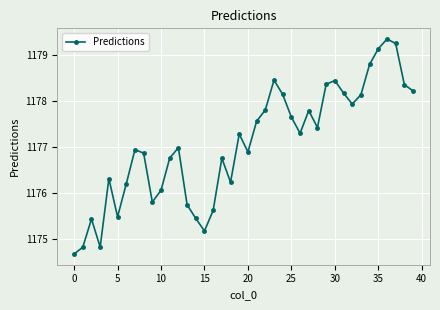

What is the value of the 37th point from the left?

1179.3